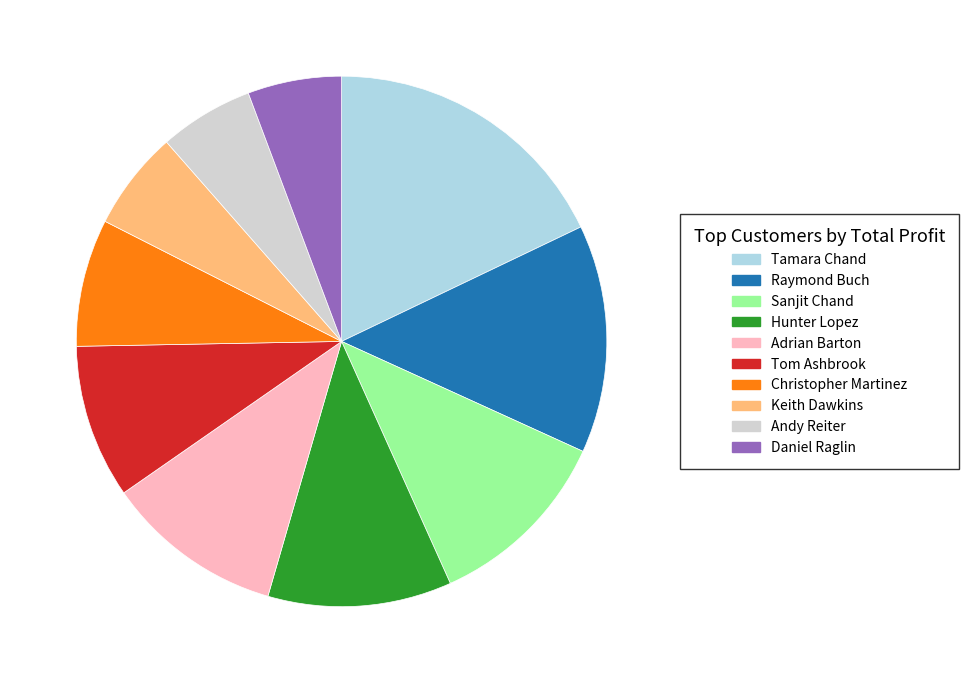

Is the sum of Hunter Lopez and Daniel Raglin greater than half?

No